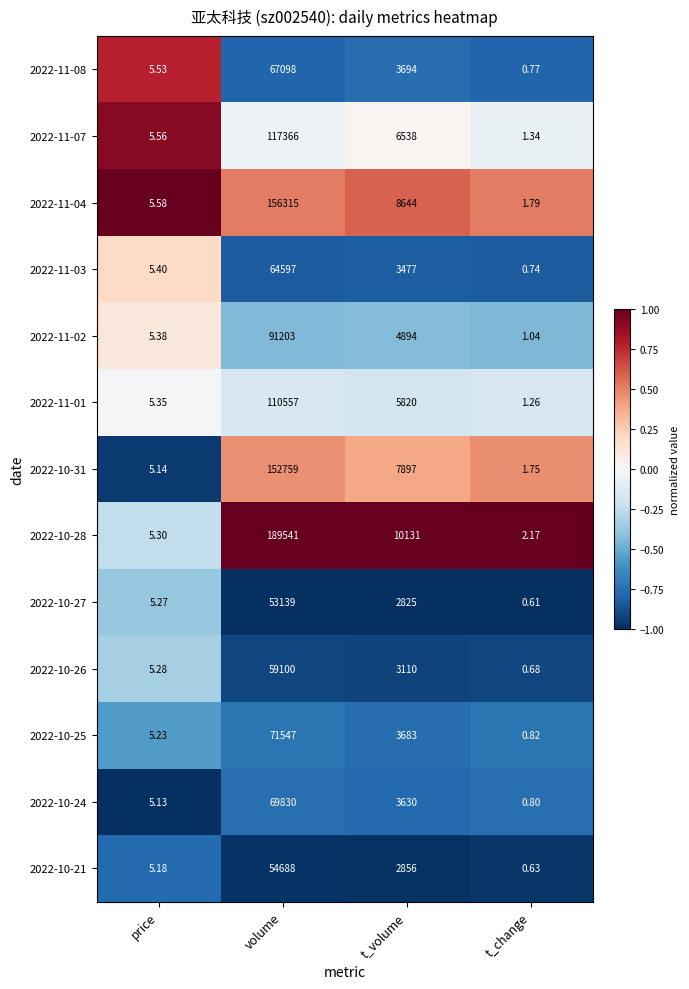

At which label does 2022-10-24 first exceed 3630?

volume